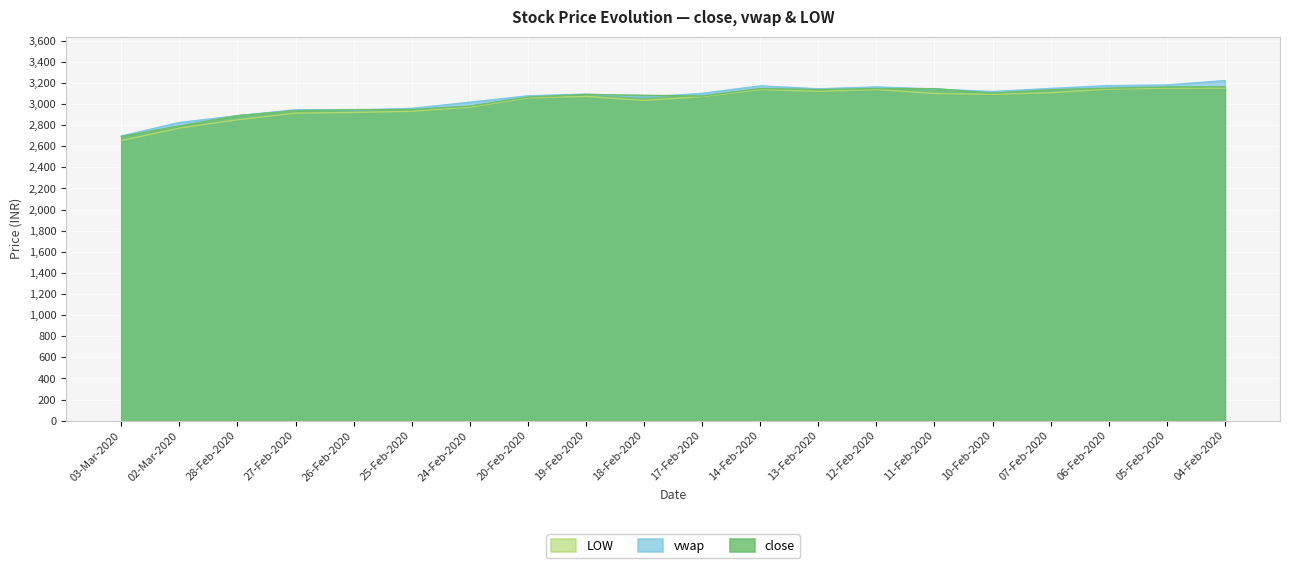

What is the average value of the vwap series?

3053.6